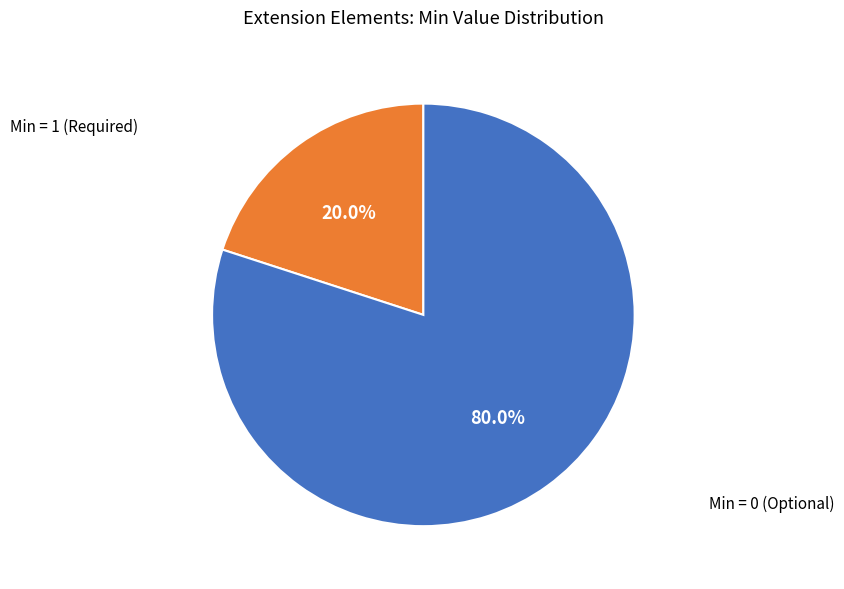

Does any single category account for the majority?

Yes